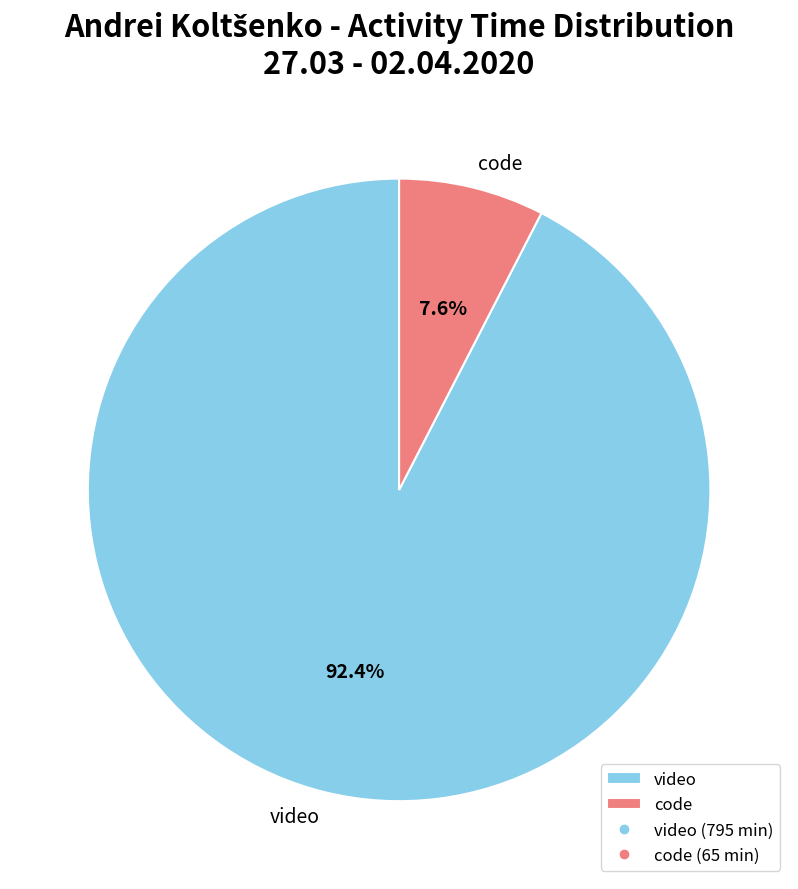

Which category has the smallest portion of the pie?

code